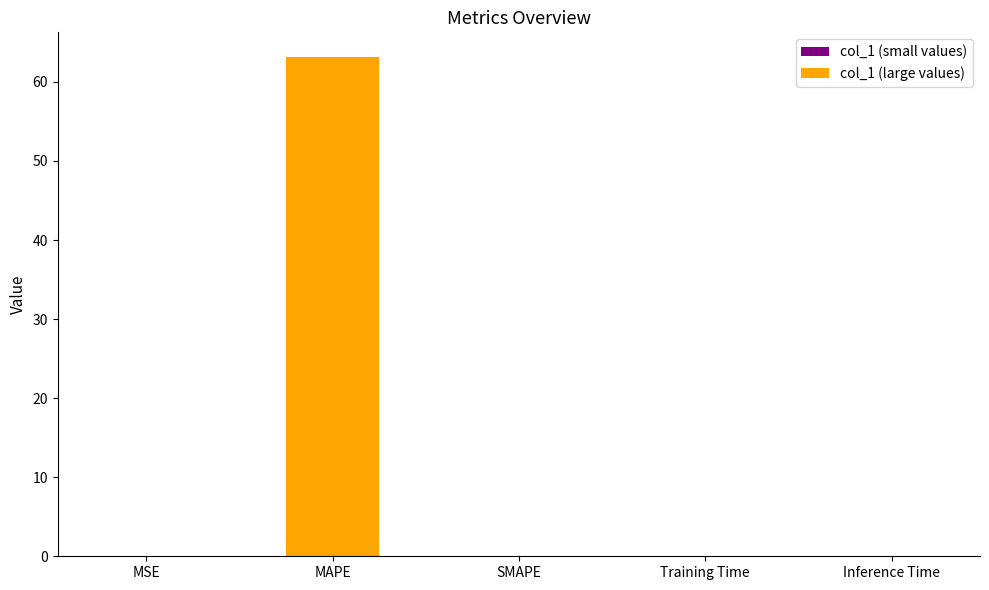

What is the sum of all values?

63.1